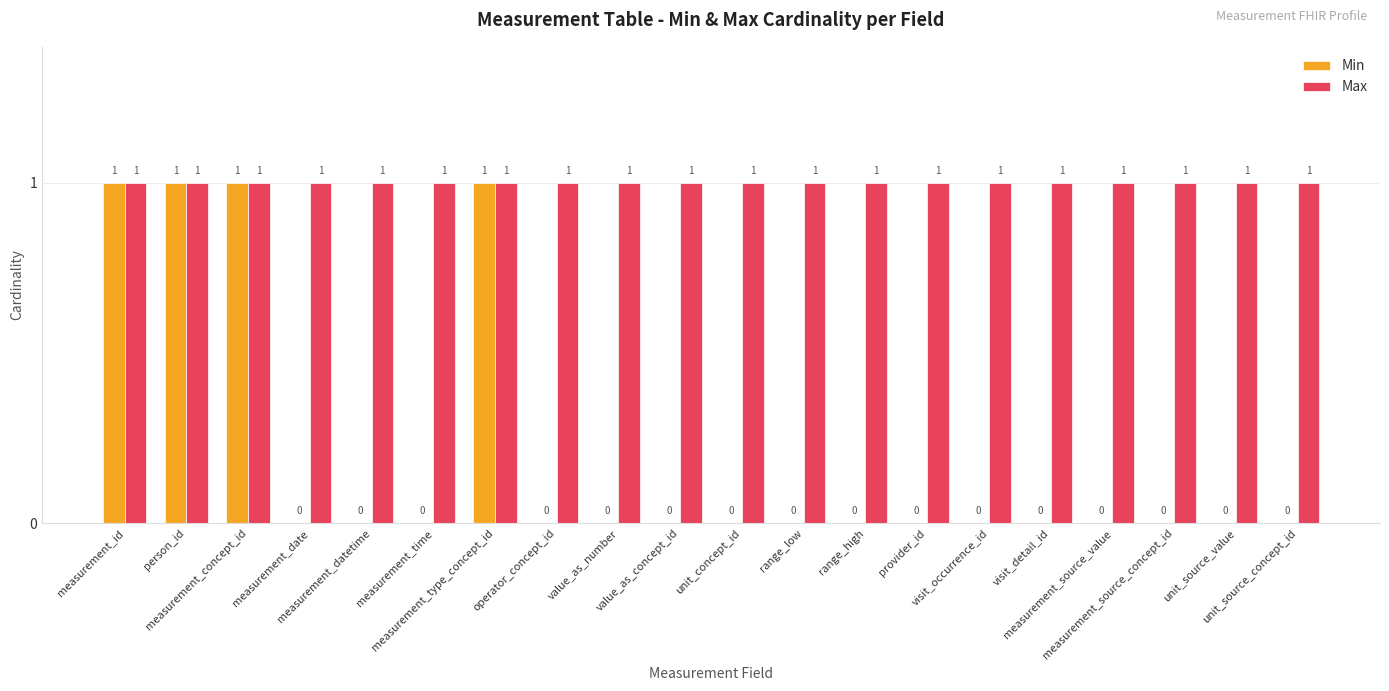

How many Min values are between 0 and 1?

20